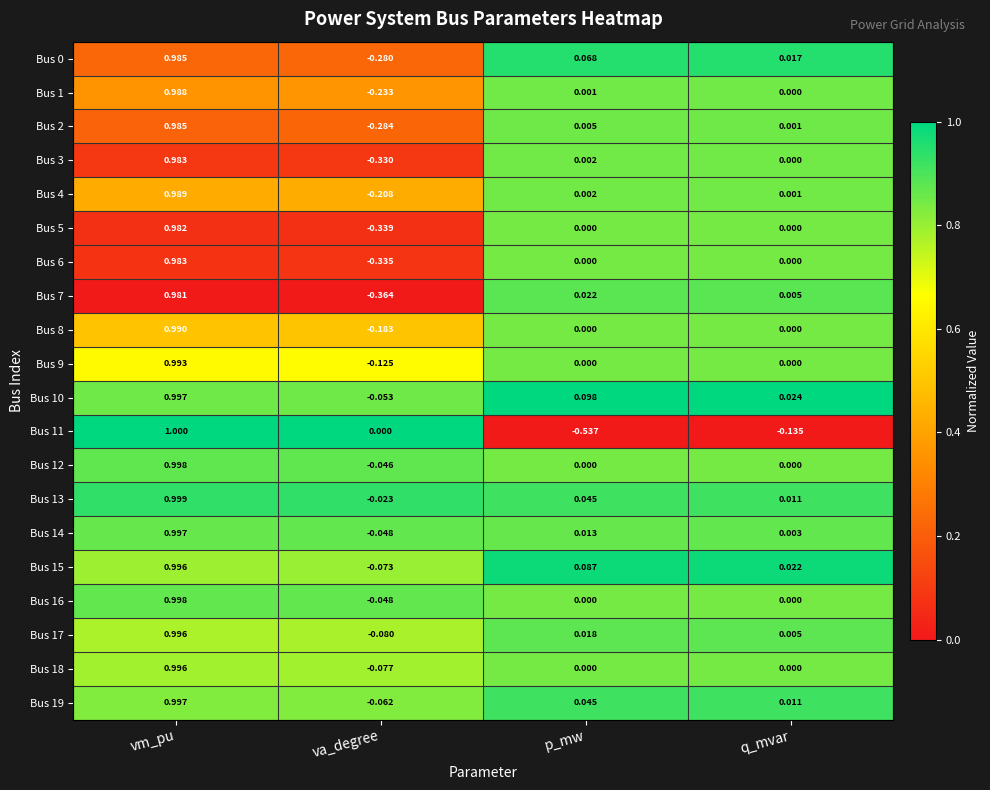

At which category is the sum across all series the highest?

vm_pu